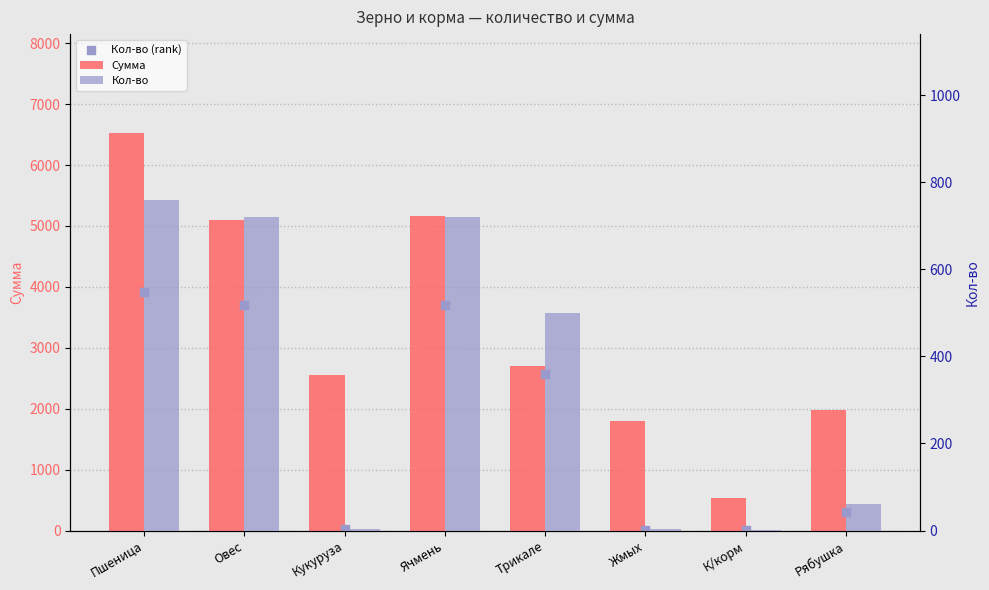

What is the total value across all series at Трикале?

5773.7